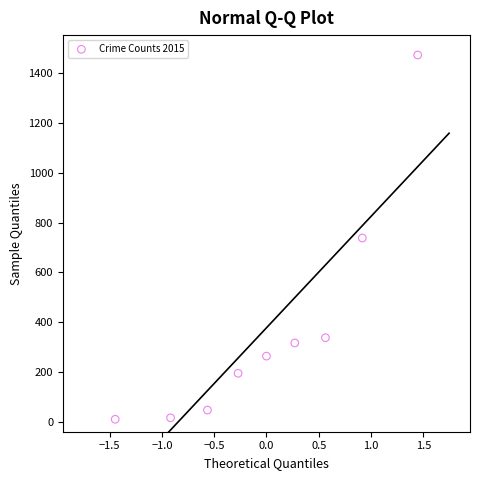

What is the average Y value?

377